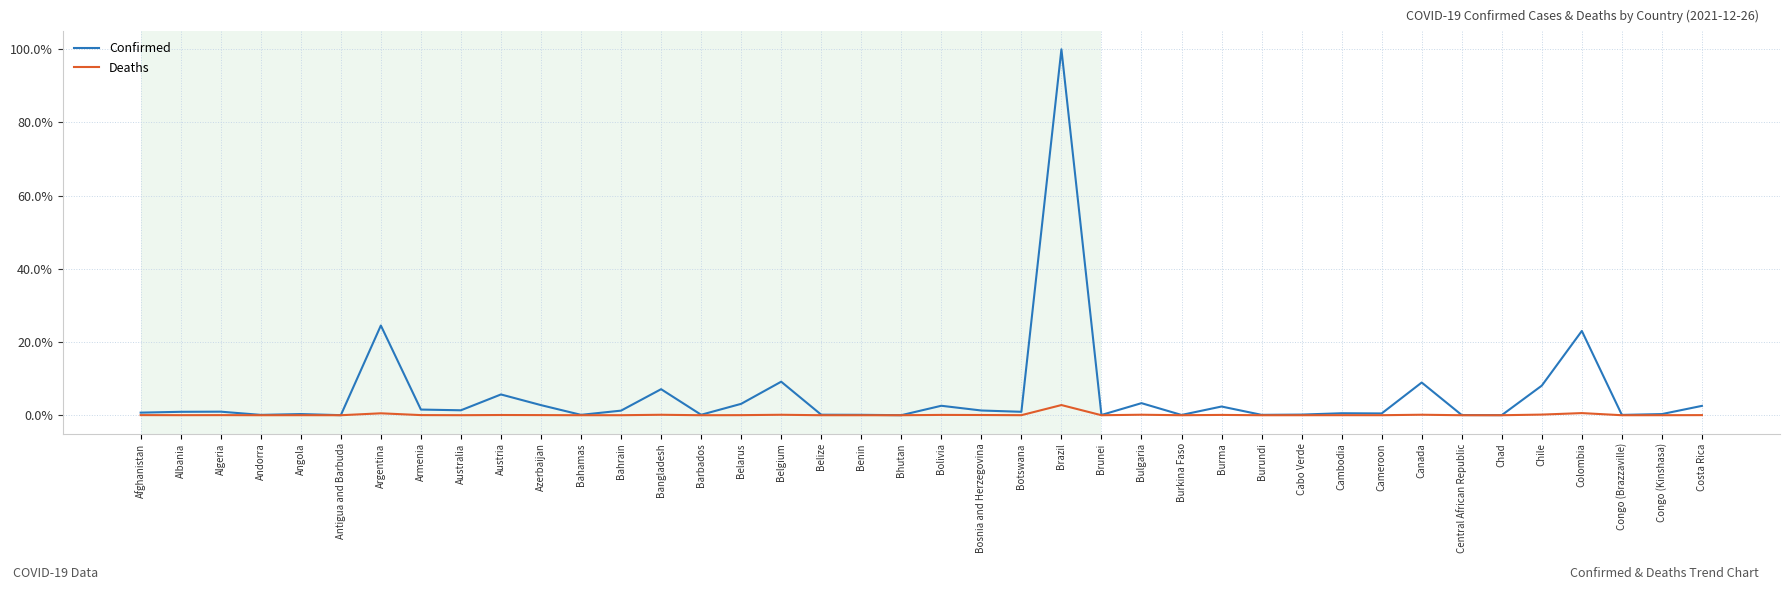

Which series has the widest spread of values?

Confirmed